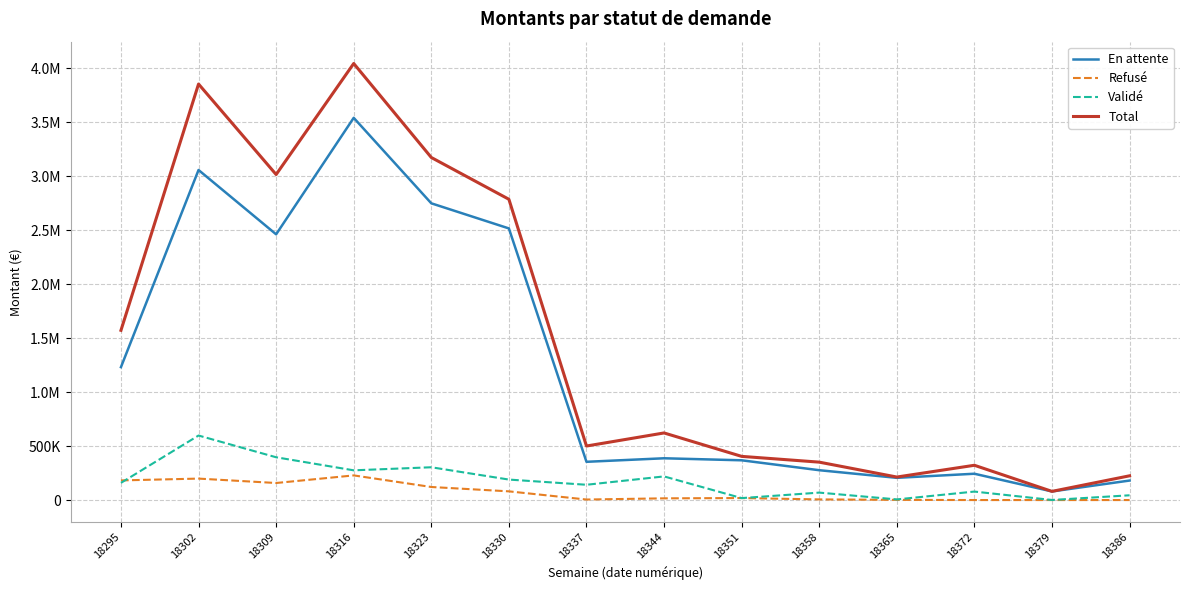

Reading left to right, what are all the values shown in this chart?

En attente: 18295=1230992.4	18302=3056657.2	18309=2460958.3	18316=3539751.3	18323=2748180.9	18330=2515521.9	18337=354090.4	18344=386792.2	18351=368066.8	18358=276300.8	18365=205645.8	18372=243593.4	18379=79610.6	18386=180520.9
Refusé: 18295=181721.2	18302=198584.5	18309=157776.6	18316=228143.4	18323=120826.9	18330=80455.8	18337=4697.6	18344=15736.5	18351=18402.9	18358=5870.6	18365=1606.6	18372=0.0	18379=0.0	18386=0.0
Validé: 18295=159041.7	18302=597516.0	18309=396107.5	18316=275173.3	18323=303525.1	18330=189603.7	18337=141441.5	18344=218851.3	18351=17939.1	18358=68828.3	18365=5778.2	18372=78372.2	18379=602.0	18386=43975.4
Total: 18295=1571755.4	18302=3852757.6	18309=3014842.4	18316=4043068.1	18323=3172532.9	18330=2785581.4	18337=500229.5	18344=621380.1	18351=404408.8	18358=350999.8	18365=213030.5	18372=321965.7	18379=80212.6	18386=224496.3